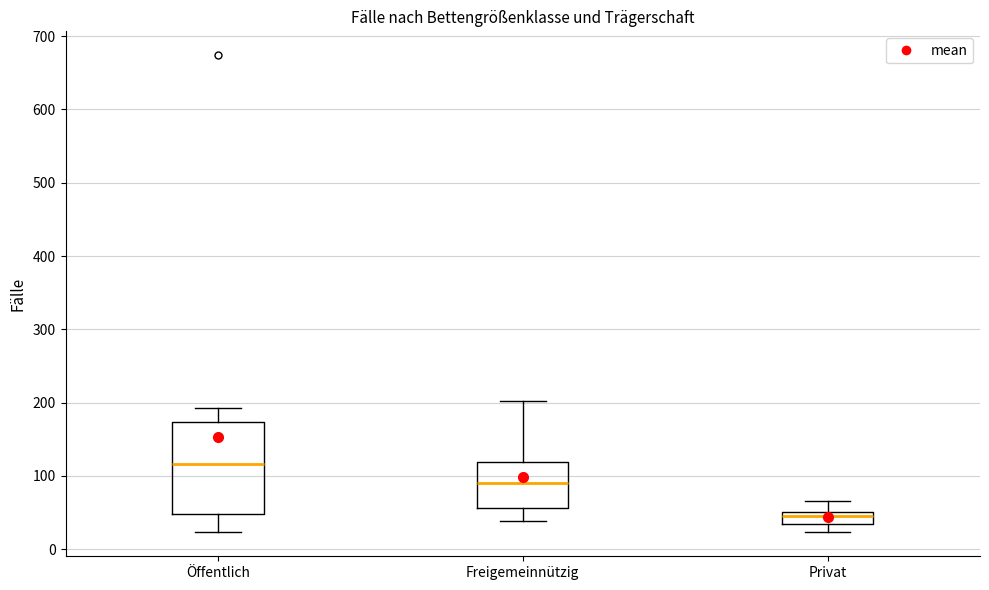

Reading left to right, transcribe this box plot: for each box, give where its median line is, the range the box spans, and where its two whiskers end, as read against the y-axis. The values are not printed on the chart, so give them approximately, as read against the axis.

Öffentlich: median 120, box 50 to 170, whiskers 20 to 190
Freigemeinnützig: median 90, box 60 to 120, whiskers 40 to 200
Privat: median 50 (inside the box), box 30 to 50, whiskers 20 to 70